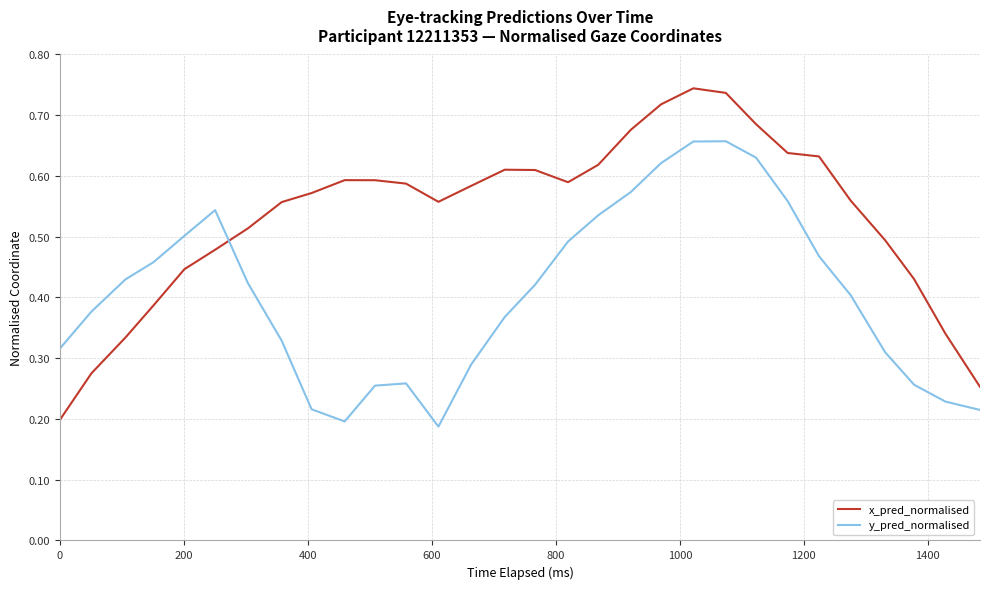

True or false: y_pred_normalised and x_pred_normalised cross at least once.

True